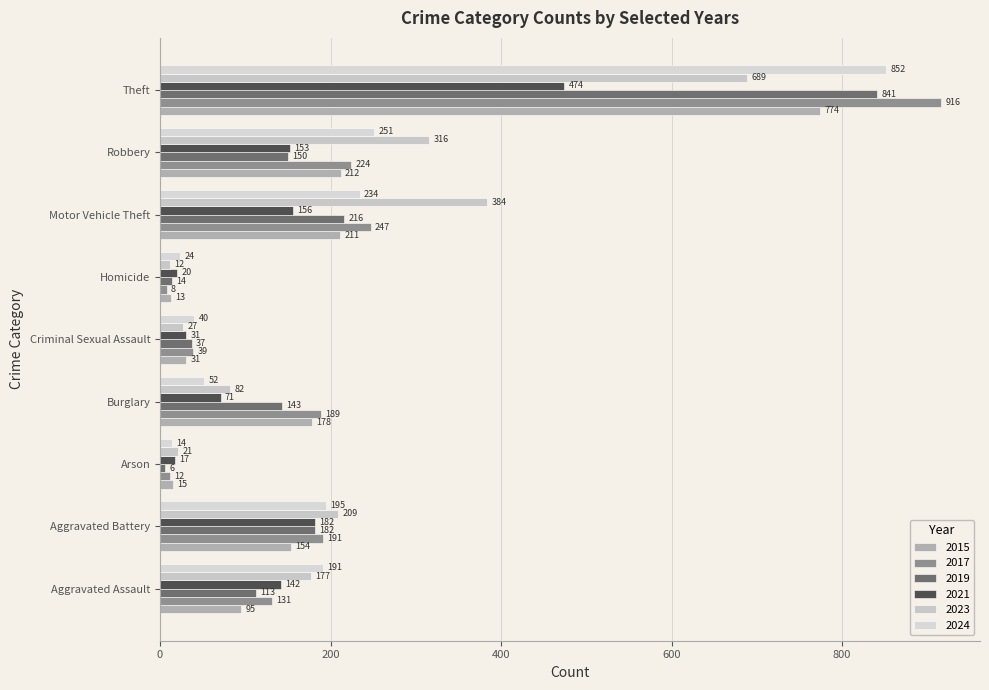

Rank the series at Robbery from highest to lowest value.

2023, 2024, 2017, 2015, 2021, 2019